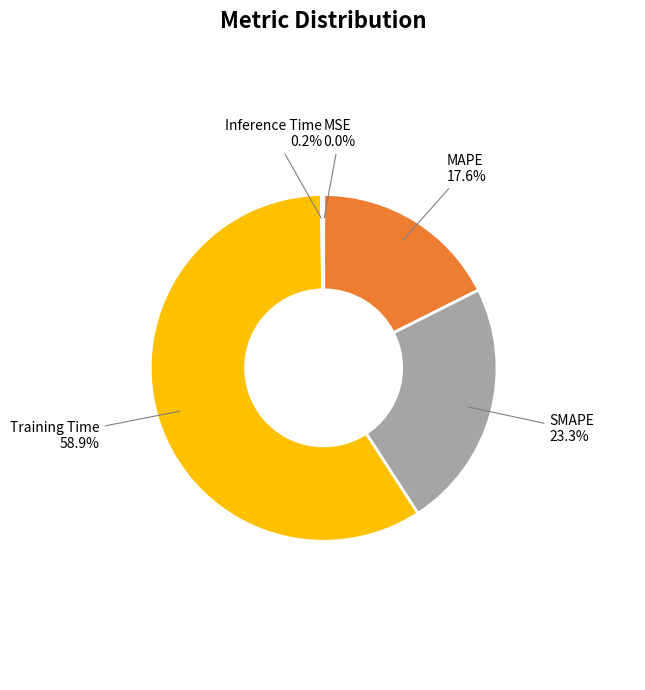

Does any single category account for the majority?

Yes